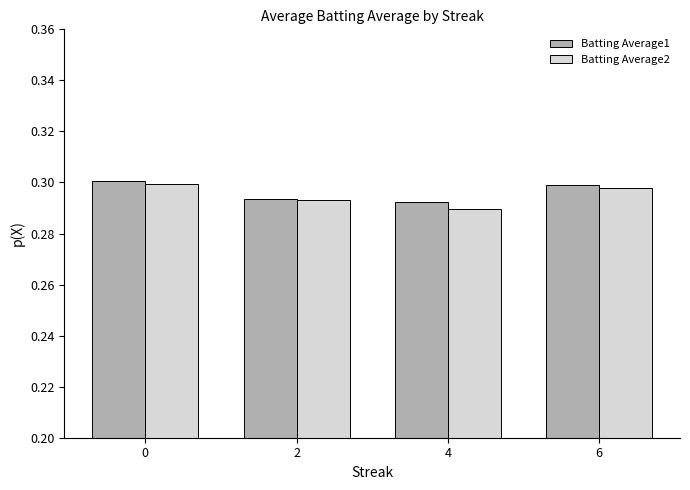

What is the sum of the Batting Average1 values at 6 and 4?

0.6